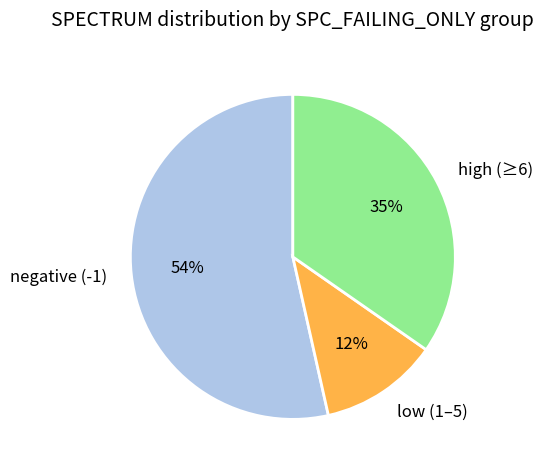

What is the ratio of the value at high (≥6) to the value at negative (-1)?

0.6